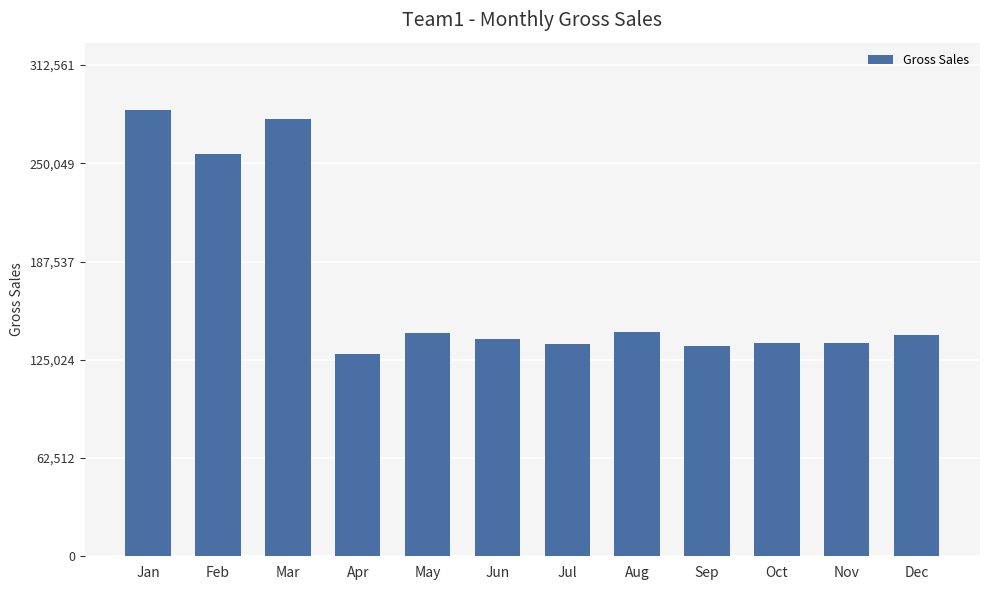

Does the chart contain any negative values?

No